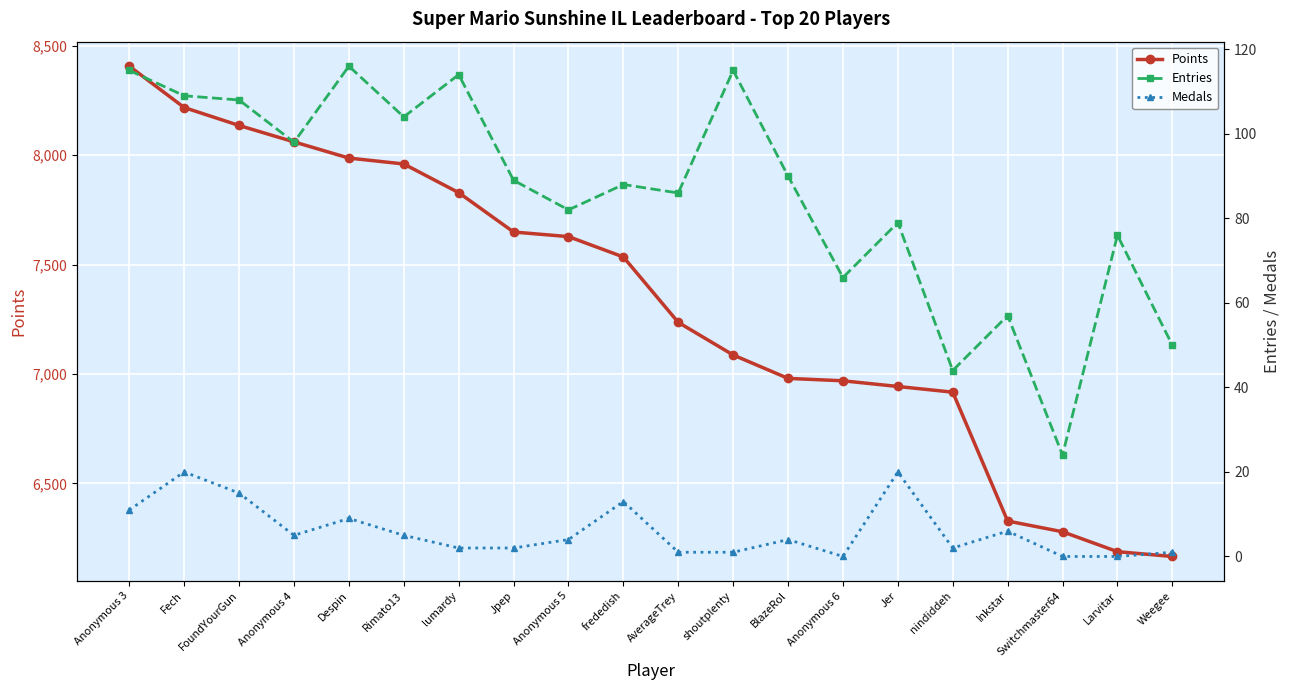

What is the greatest value displayed?

8407